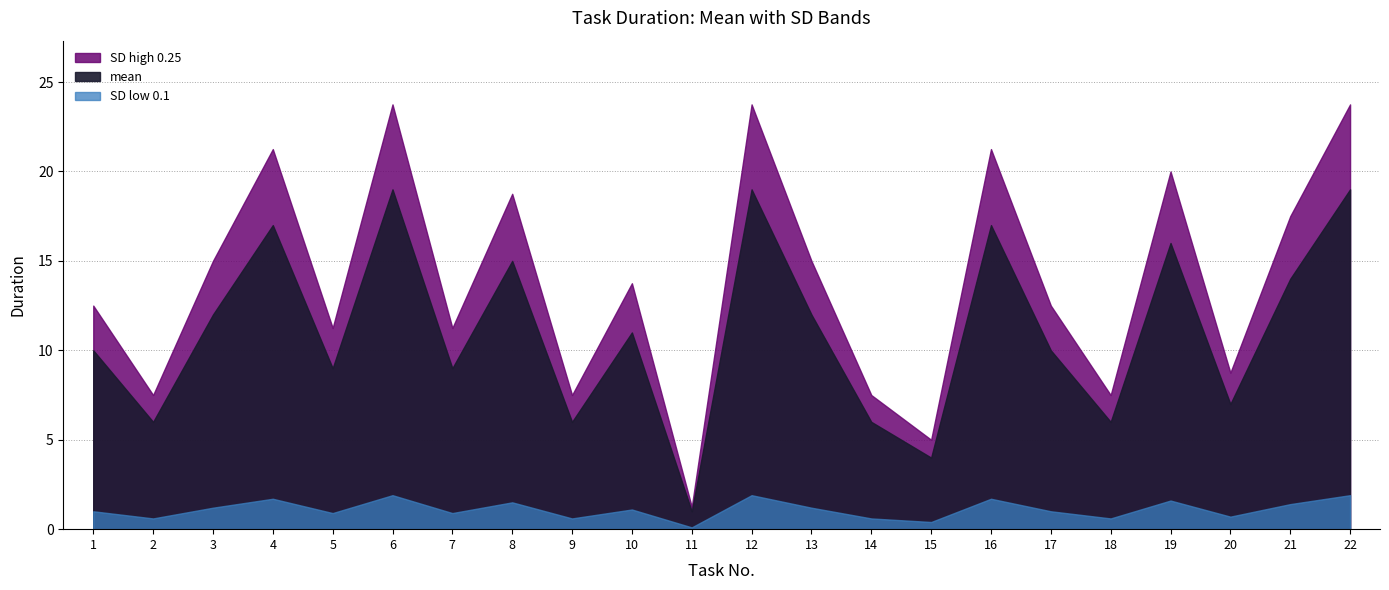

How many values in the mean series exceed 11?

10